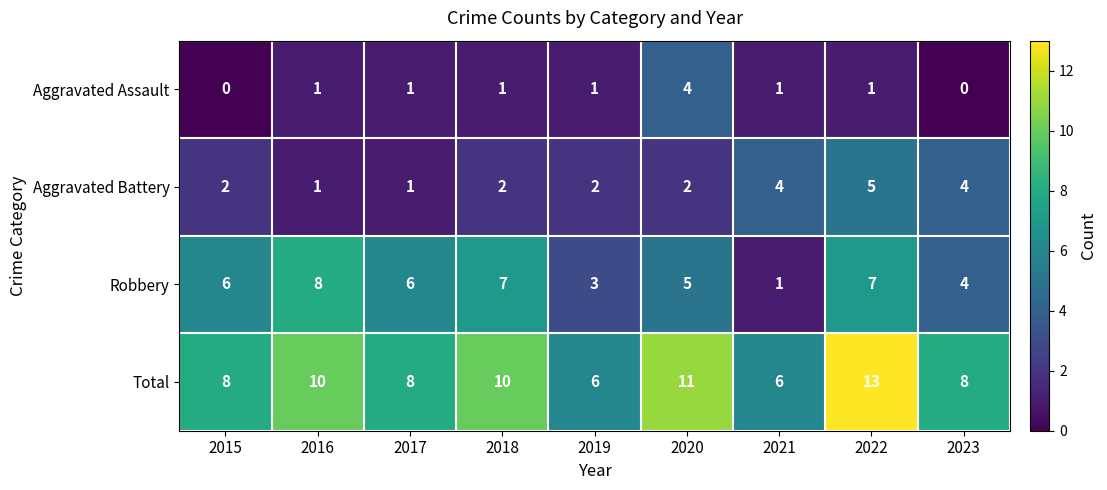

Count the Robbery values in the range 4 to 7.

6